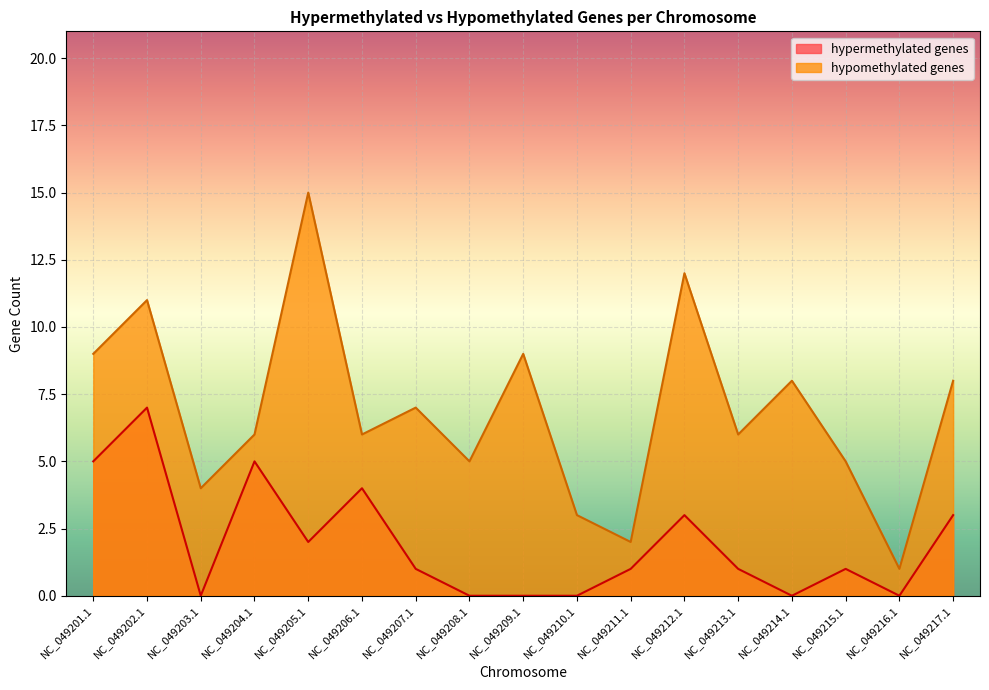

What is the label of the 14th point from the right?

NC_049204.1